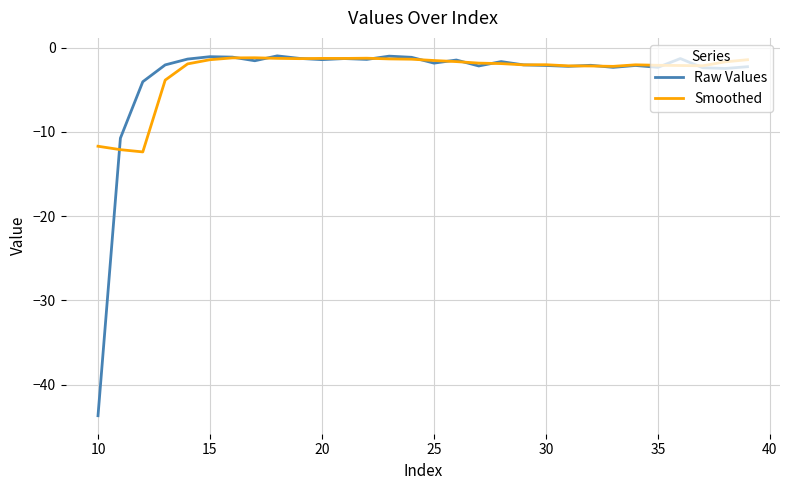

What is the greatest value displayed?

-1.0